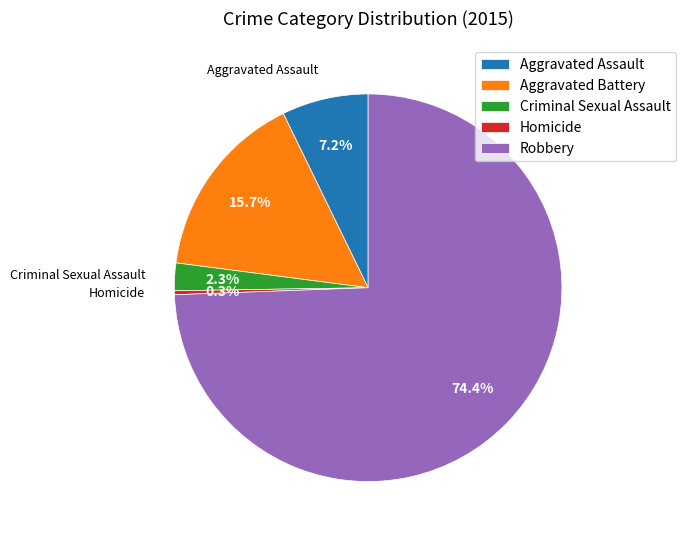

Which slice is the smallest?

Homicide